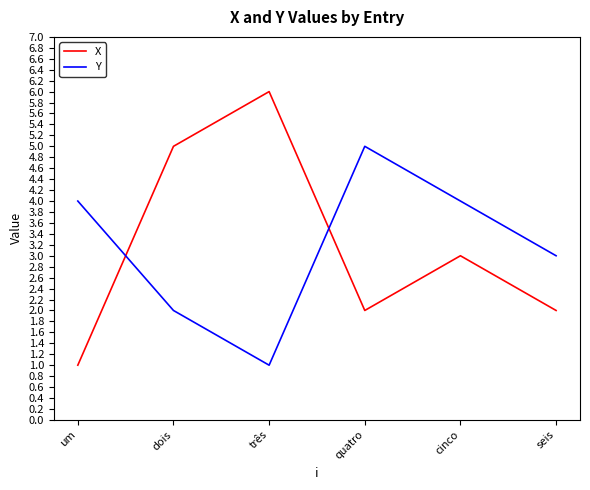

Reading right to left, list all the values displayed in this chart.

X: 2	3	2	6	5	1
Y: 3	4	5	1	2	4